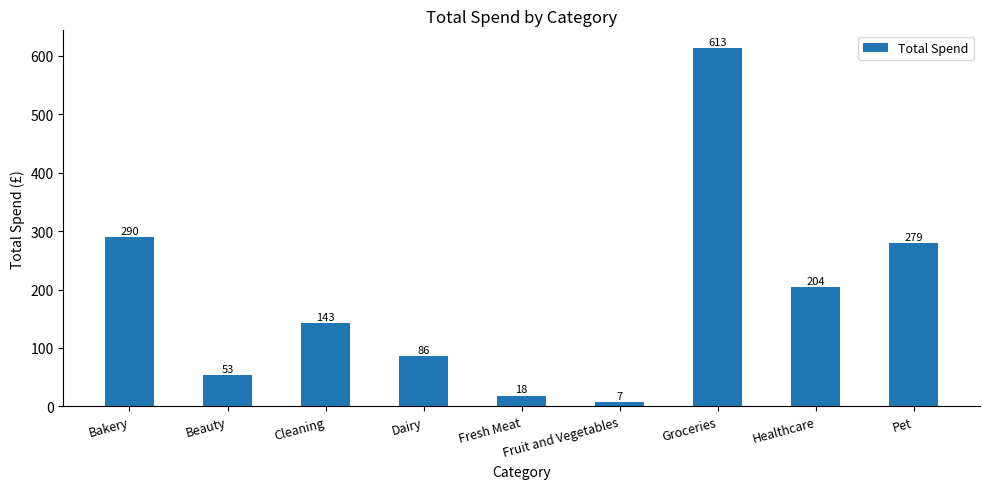

What position from the left is Fresh Meat?

5